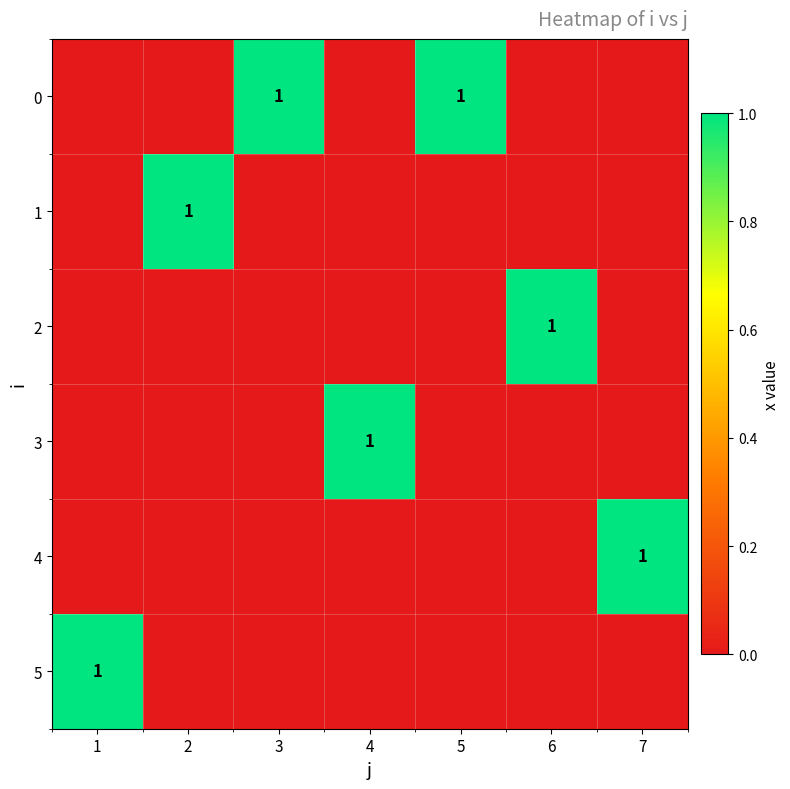

Is it true that 5 equals 2 at 1?

False